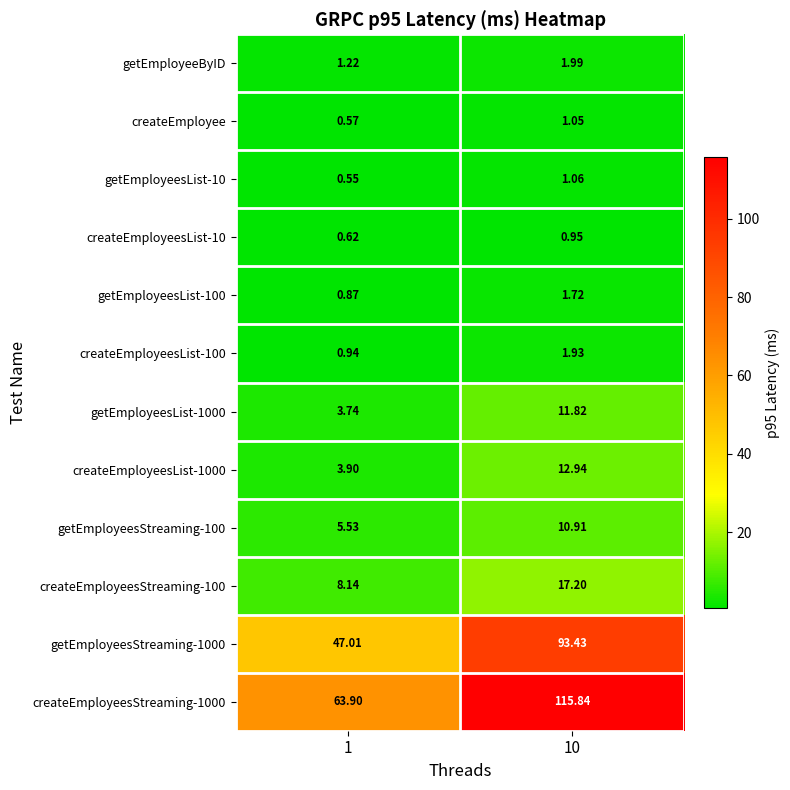

Is the value of createEmployee at 10 greater than the value of getEmployeeByID at 10?

No